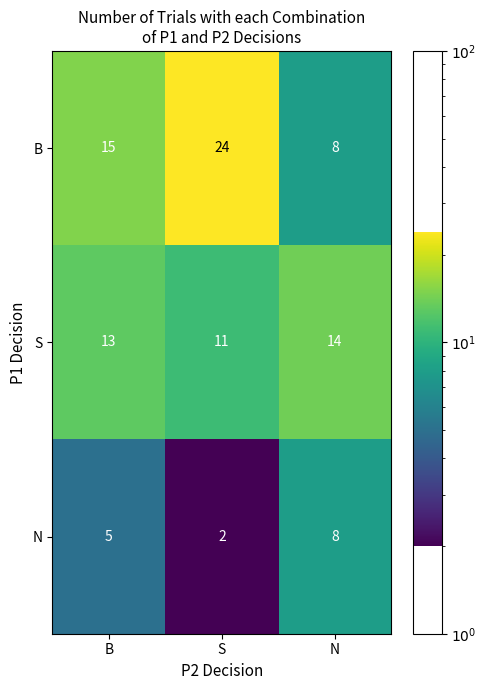

Rank the series by their maximum value, from highest to lowest.

B, S, N